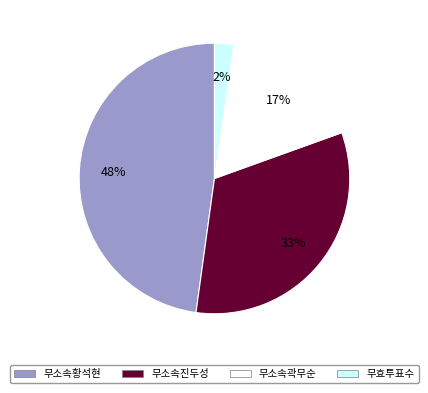

Rank the categories by value from highest to lowest.

무소속황석현, 무소속진두성, 무소속곽무순, 무효투표수